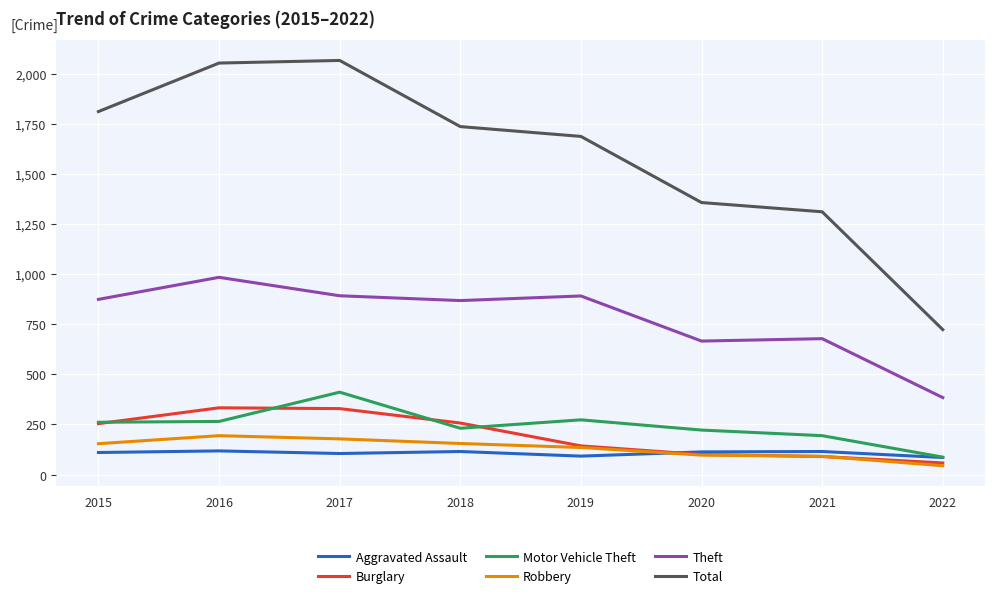

The Motor Vehicle Theft series shows 153 at 2016. True or false?

False